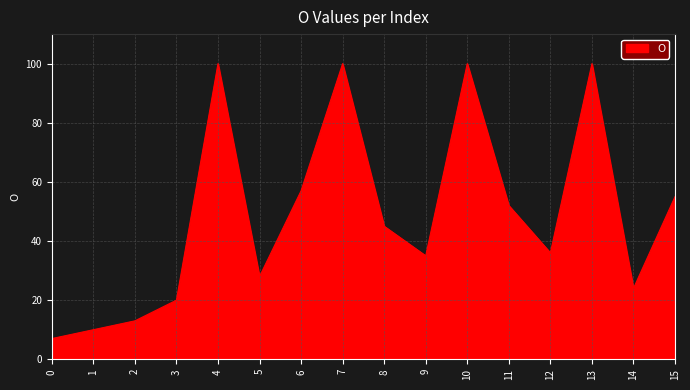

Between 7 and 0, which is larger?

7